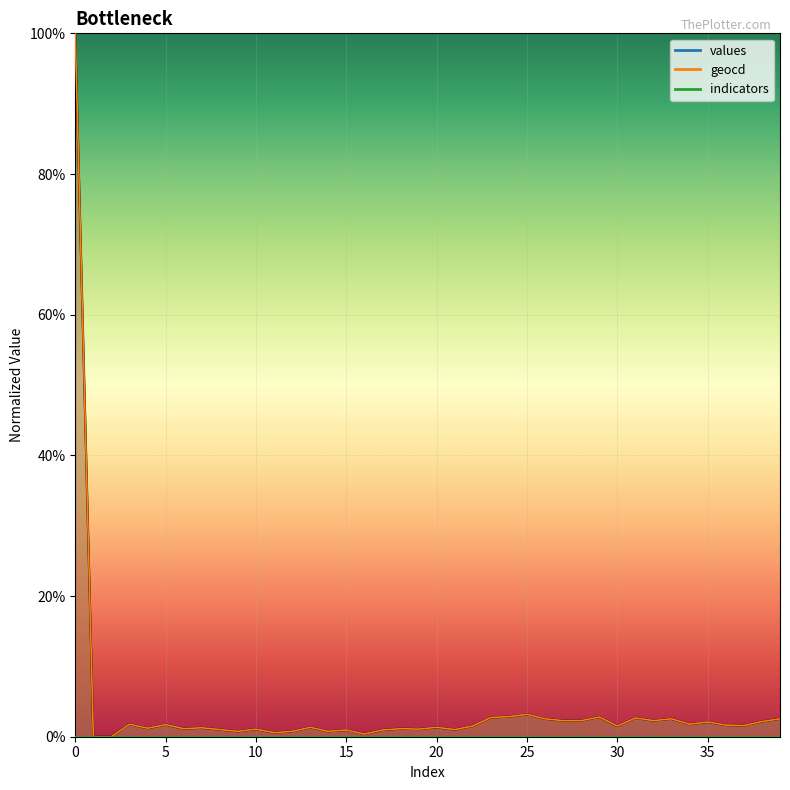

What is the total value across all series at 18?

2.3